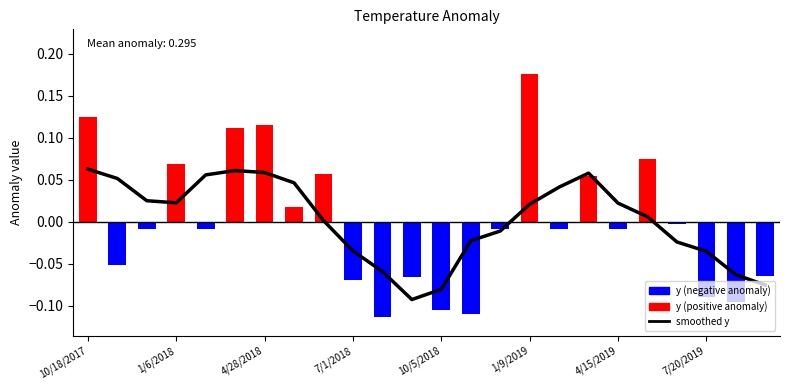

Which category has the lowest value across all series?

11